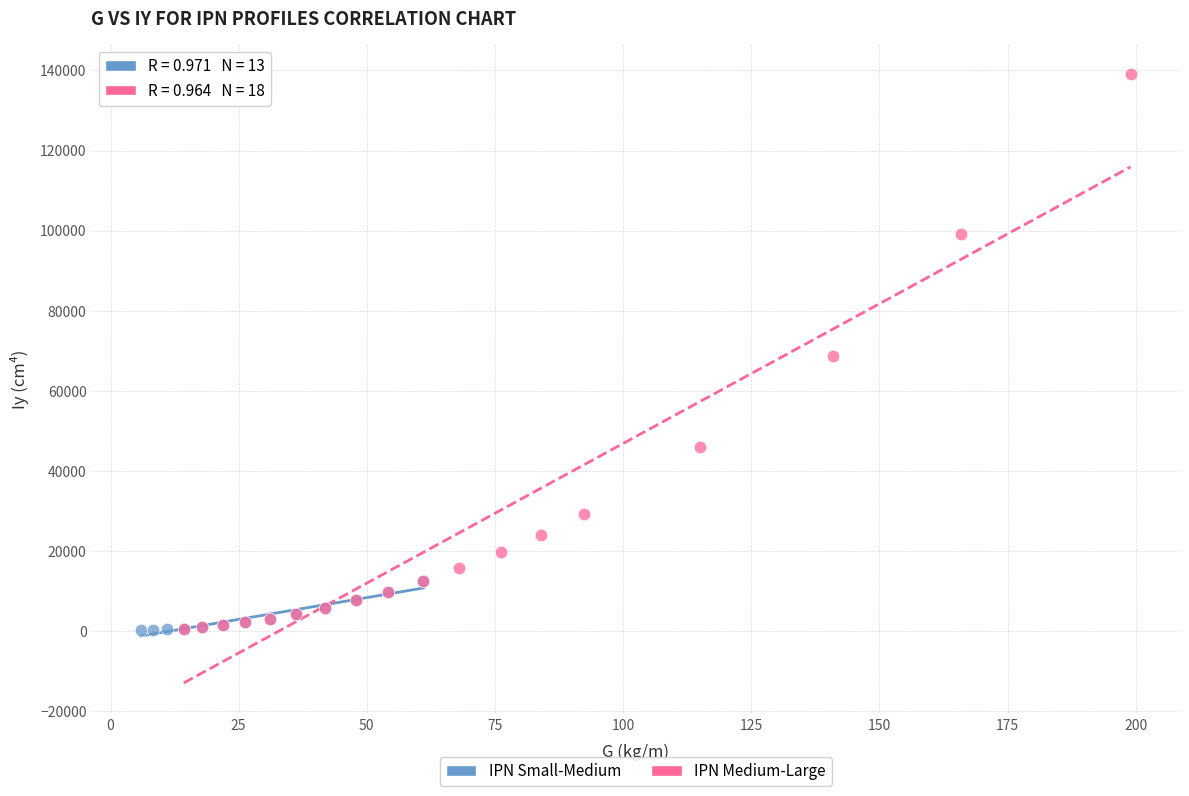

Which series reaches the maximum Y coordinate?

IPN Medium-Large